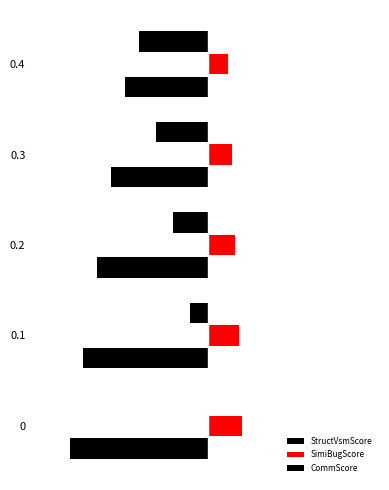

What is the difference between the maximum and minimum values in the SimiBugScore series?

0.1